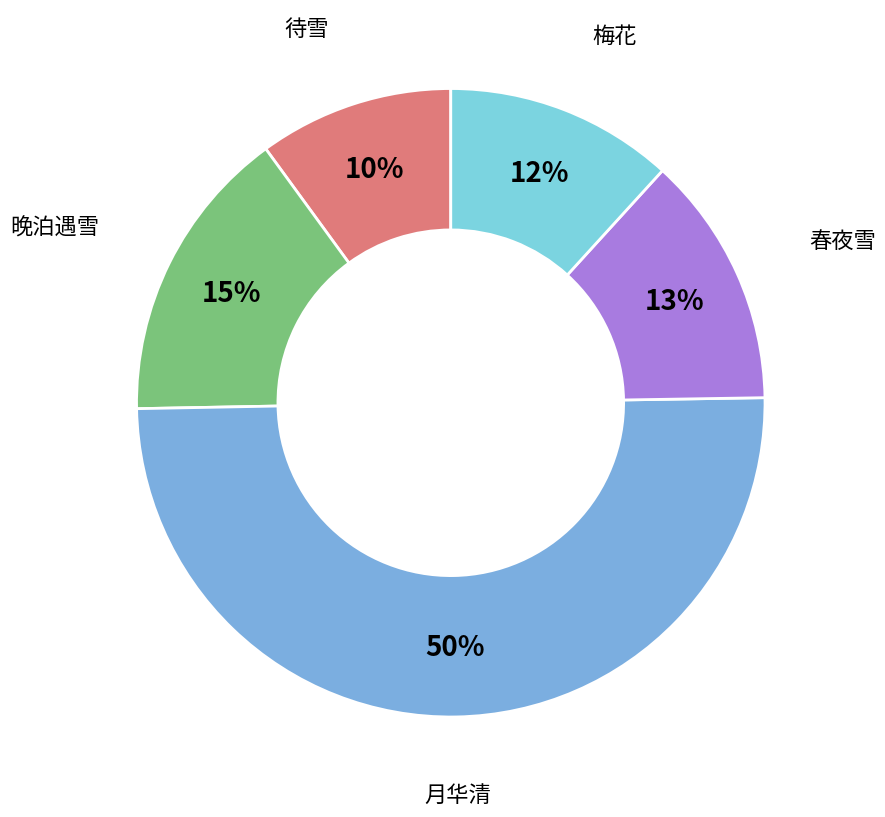

Count the number of slices in the pie.

5